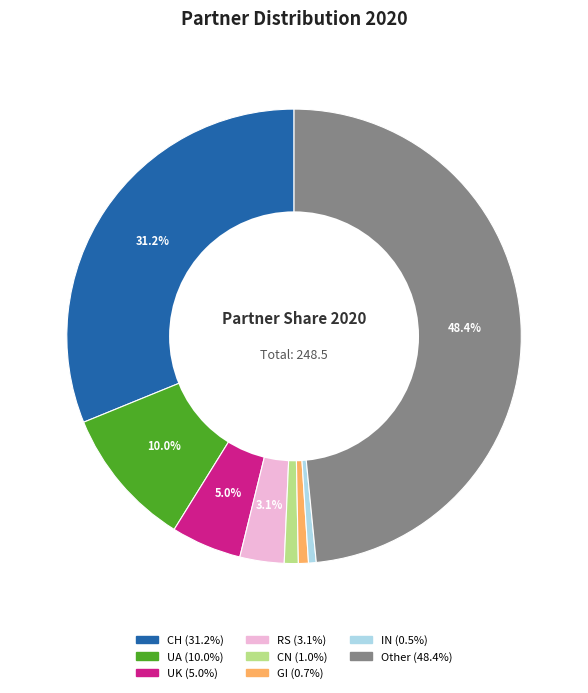

Approximately how many times larger is the value at CN compared to IN?

1.8